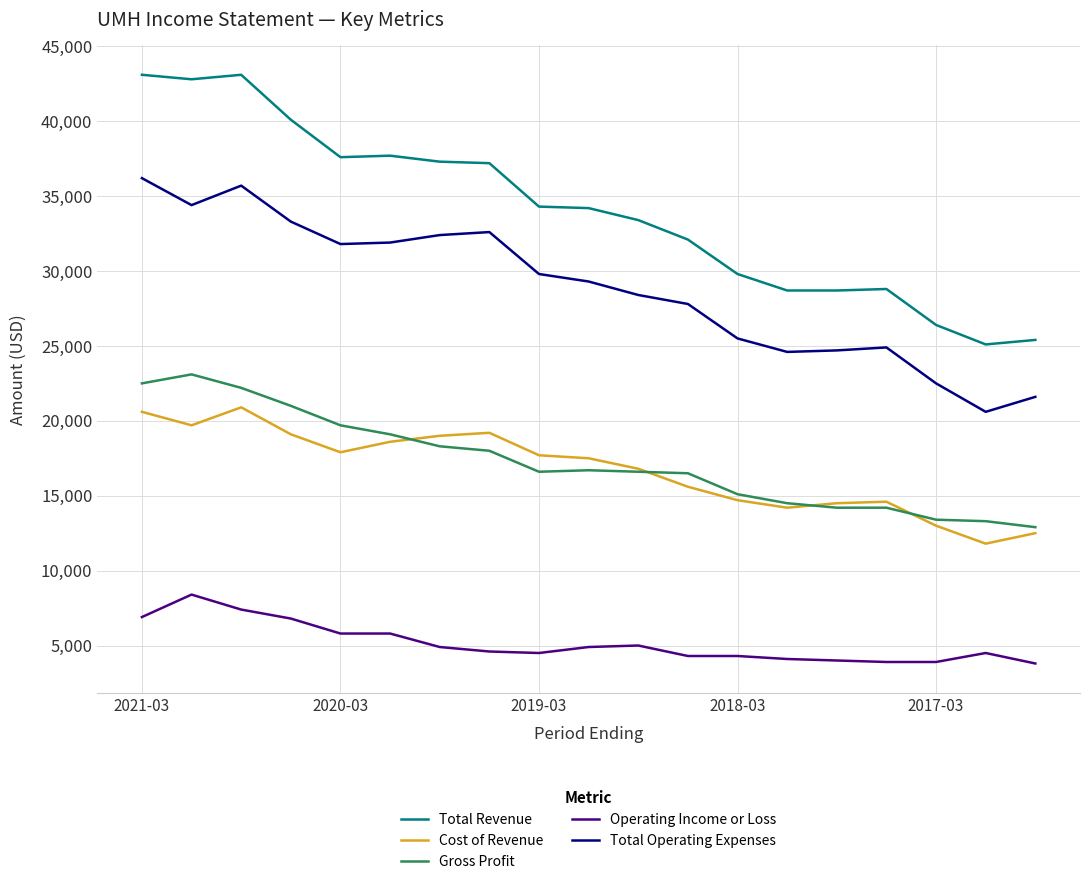

Which series has the widest spread of values?

Total Revenue